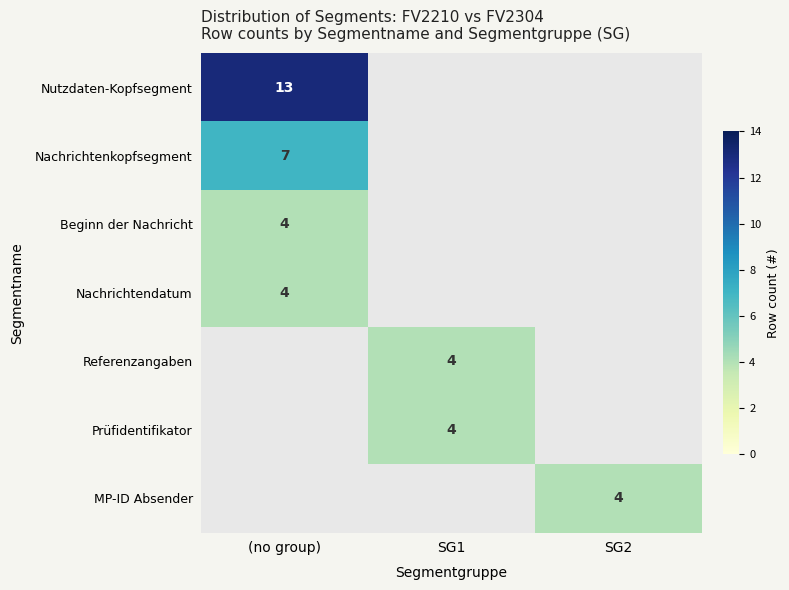

True or false: Beginn der Nachricht has a value of 7 at (no group).

False